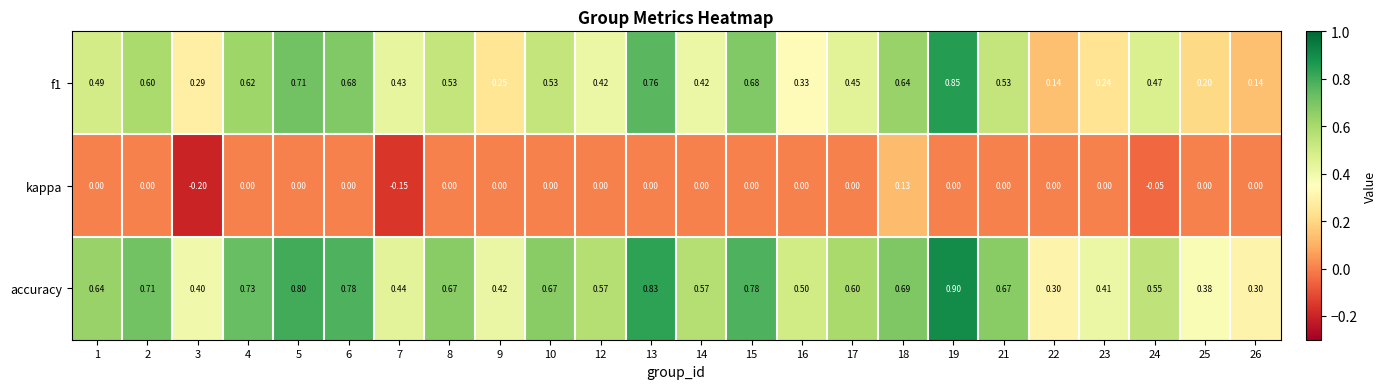

Is the value of f1 at 2 greater than the value of kappa at 15?

Yes